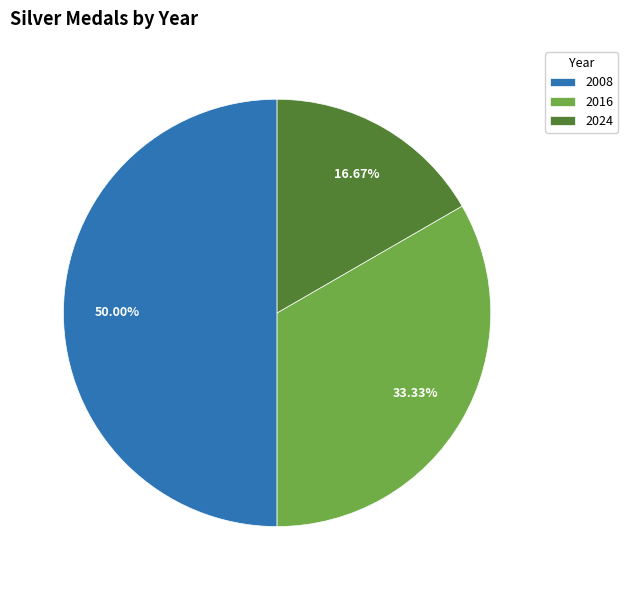

Is the sum of 2008 and 2016 greater than half?

Yes